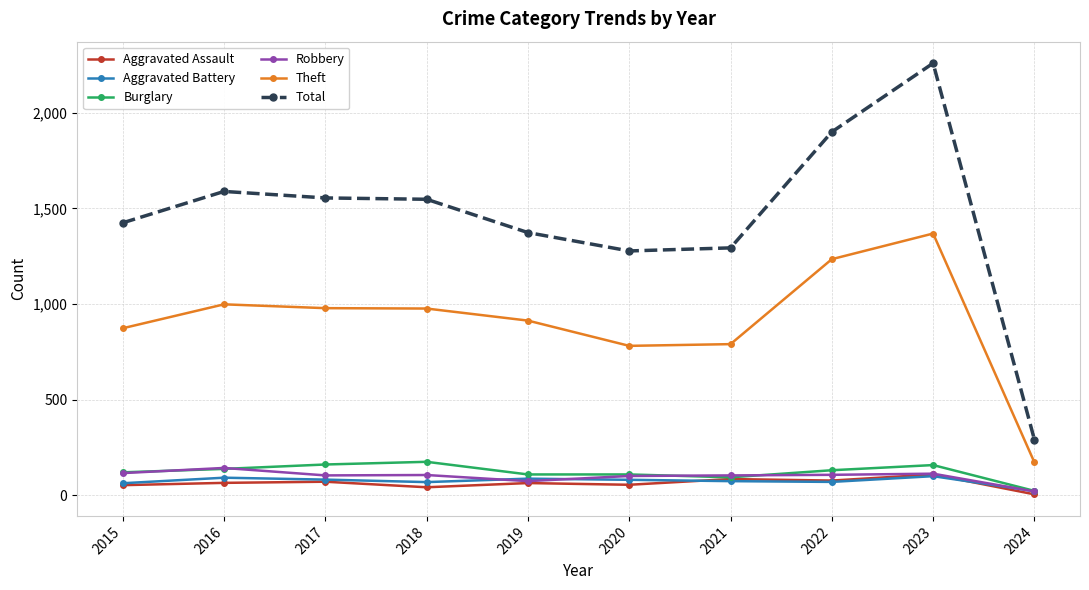

At which category does Total reach its first local peak?

2016